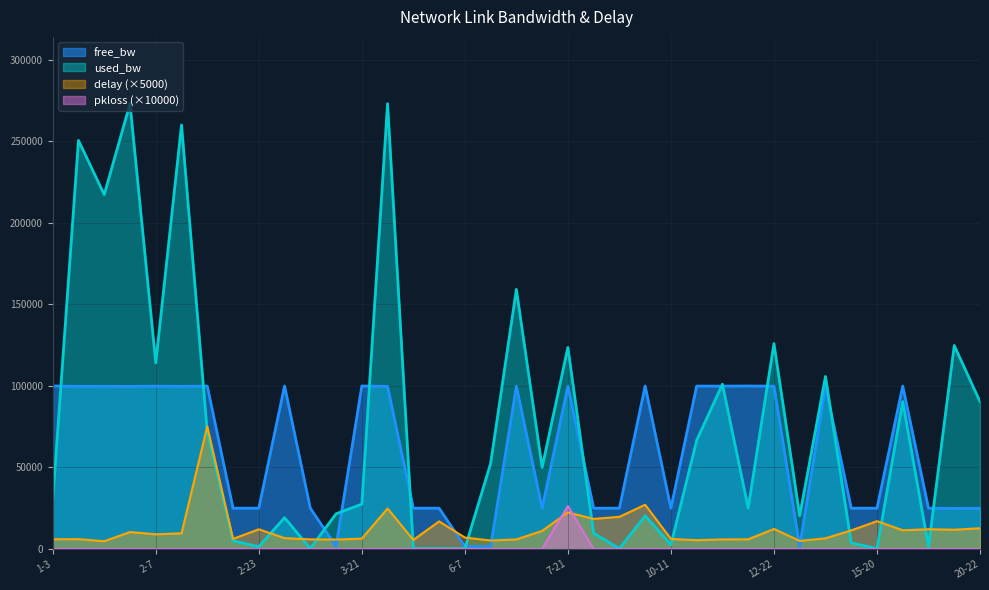

How many lines are shown in the chart?

4